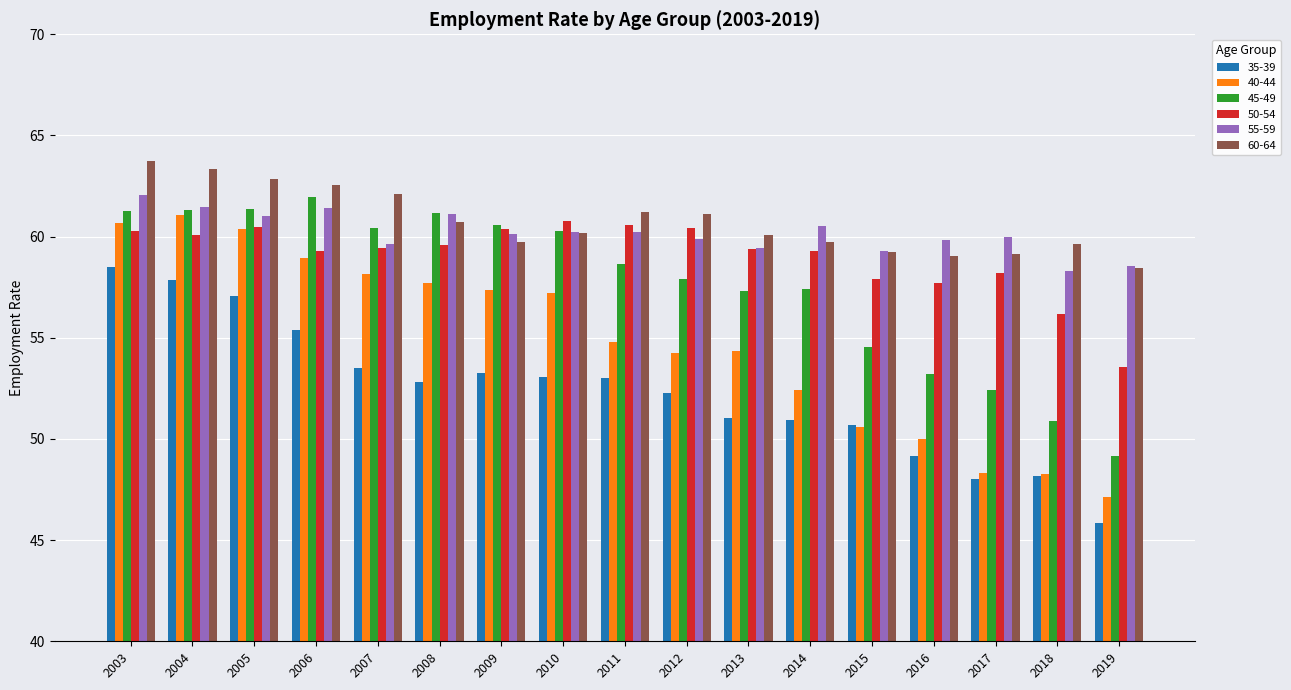

How many values in the 40-44 series exceed 54?

11